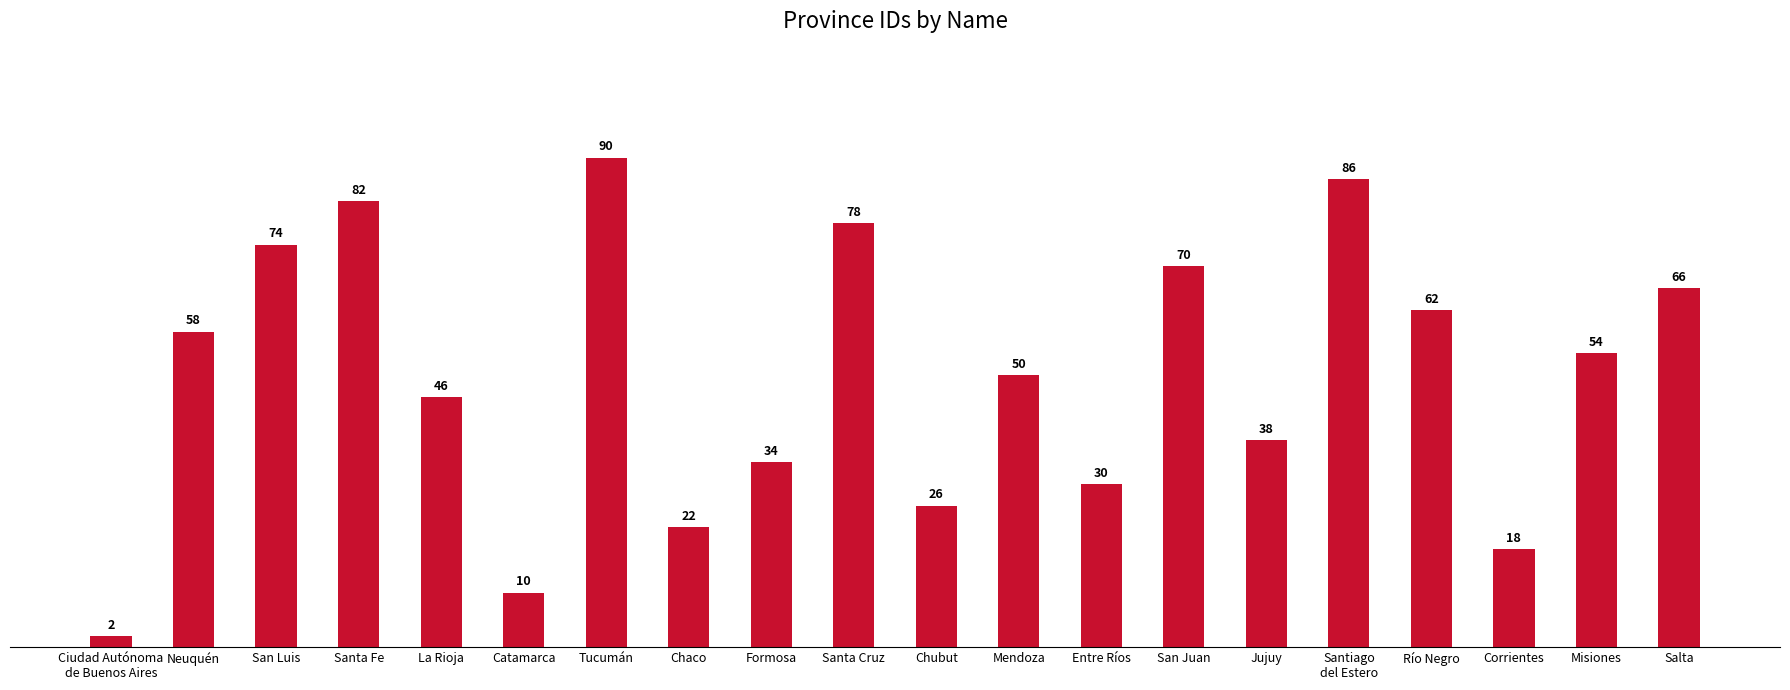

The value at La Rioja is 46. True or false?

True